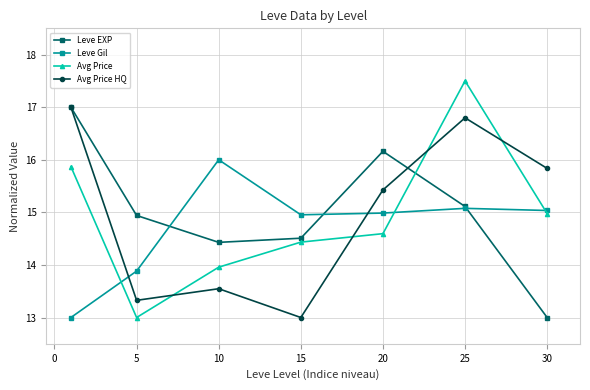

What is the highest value of the Avg Price series?

17.5